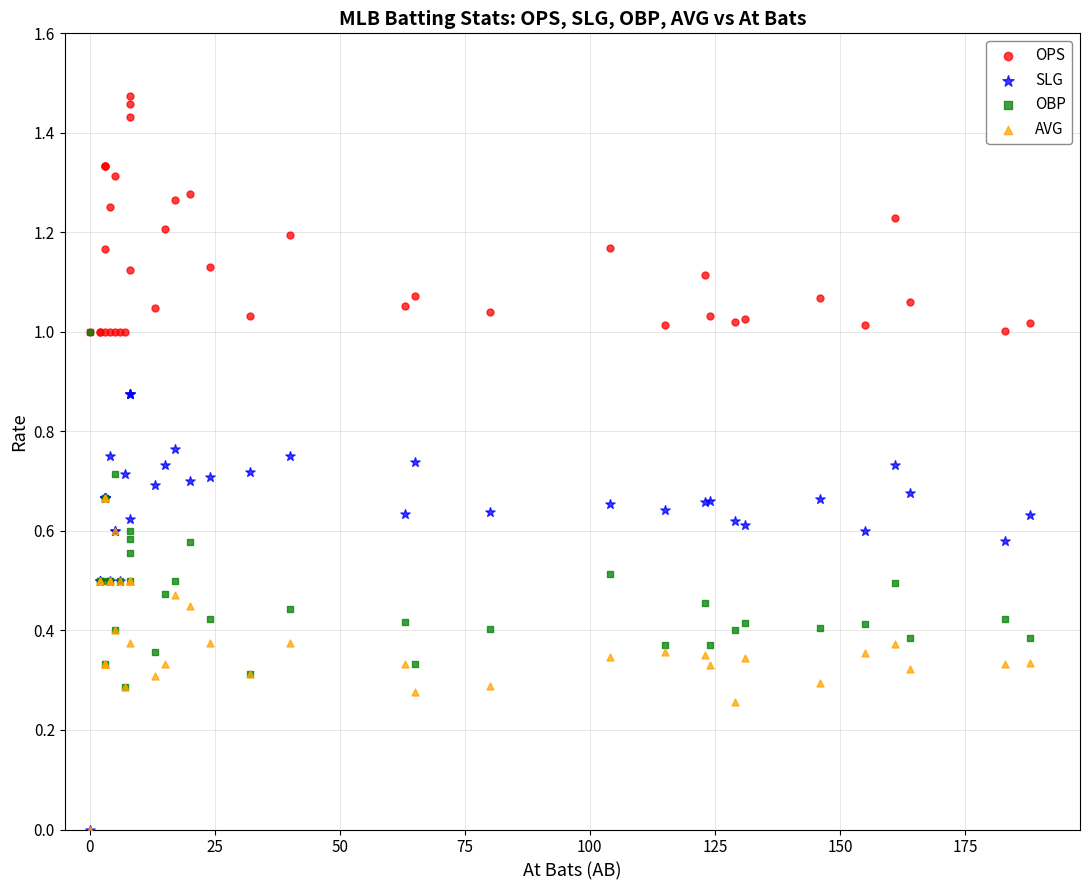

Which series contains the highest Y value?

OPS